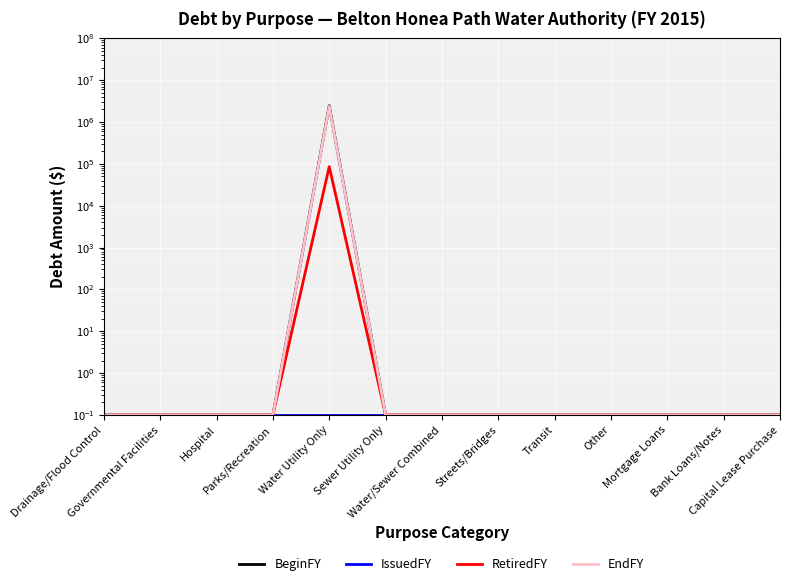

Rank the series at Transit from lowest to highest value.

BeginFY, IssuedFY, RetiredFY, EndFY